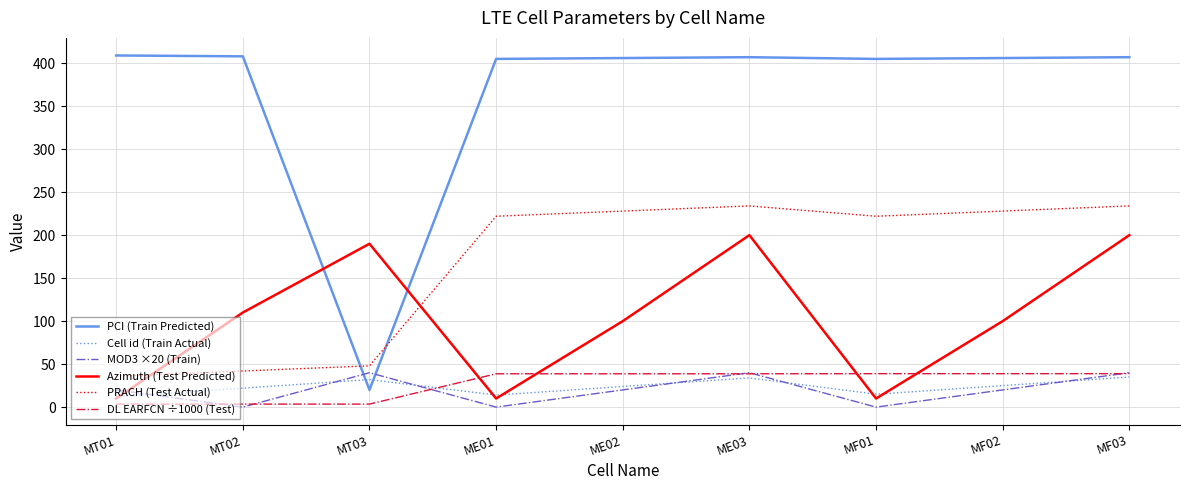

The value of Cell id (Train Actual) at MF01 is 15.0. True or false?

True